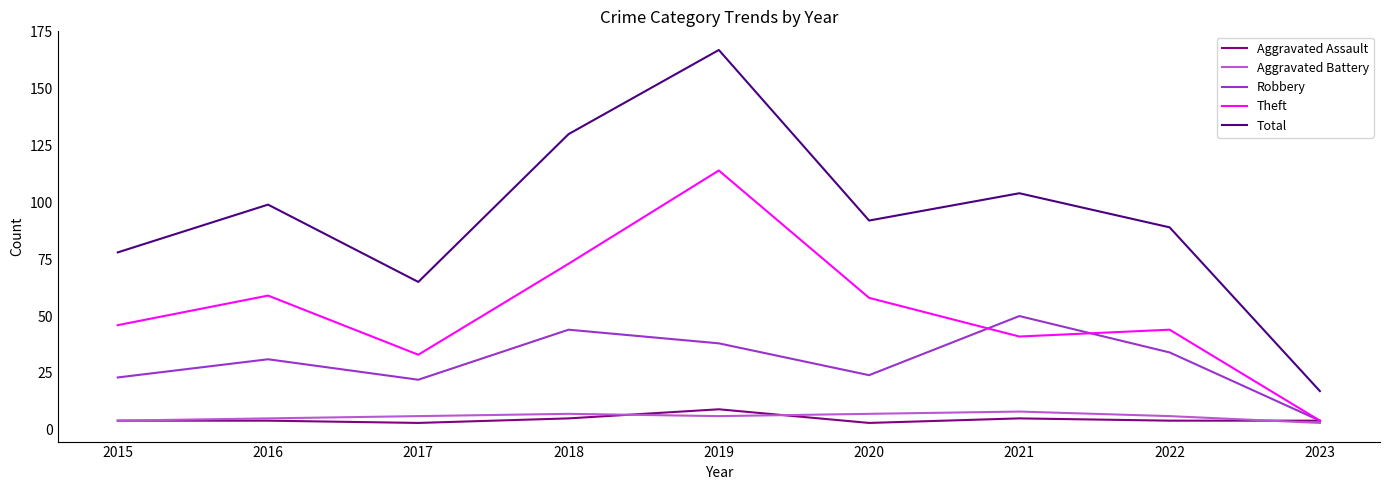

What is the total value across all series at 2018?

259